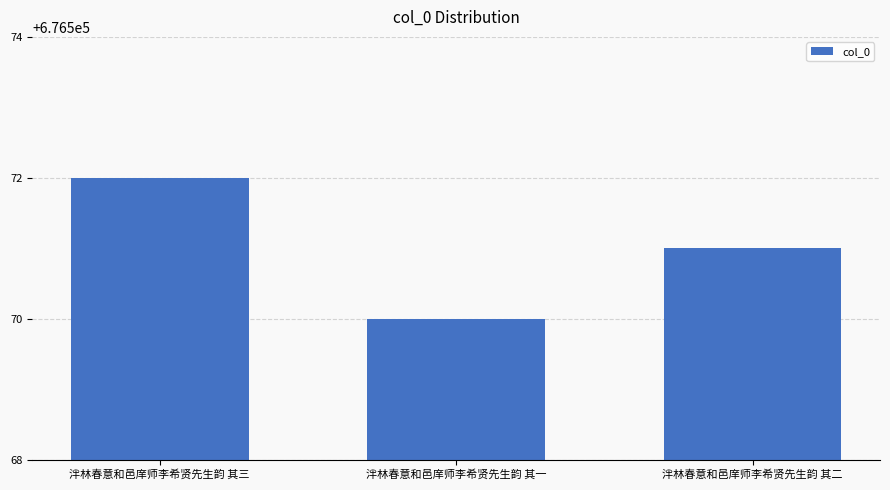

How many data points does each series have?

3